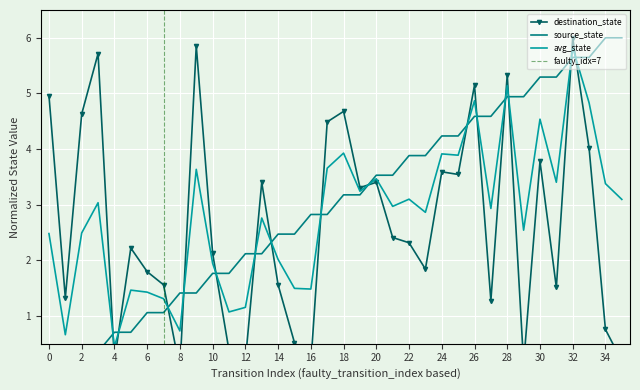

The source_state series shows 1.4 at 9. True or false?

True